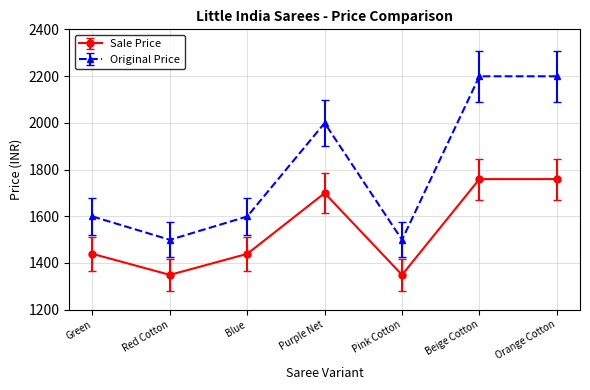

Rank the series by their maximum value, from highest to lowest.

Original Price, Sale Price